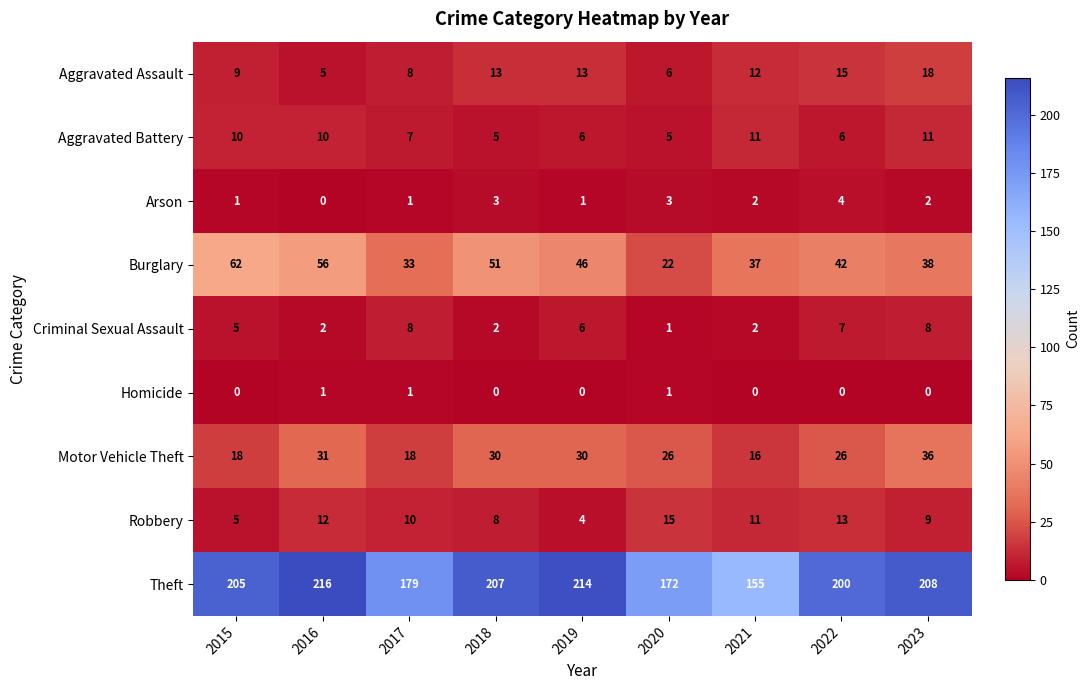

Which series has the widest spread of values?

Theft